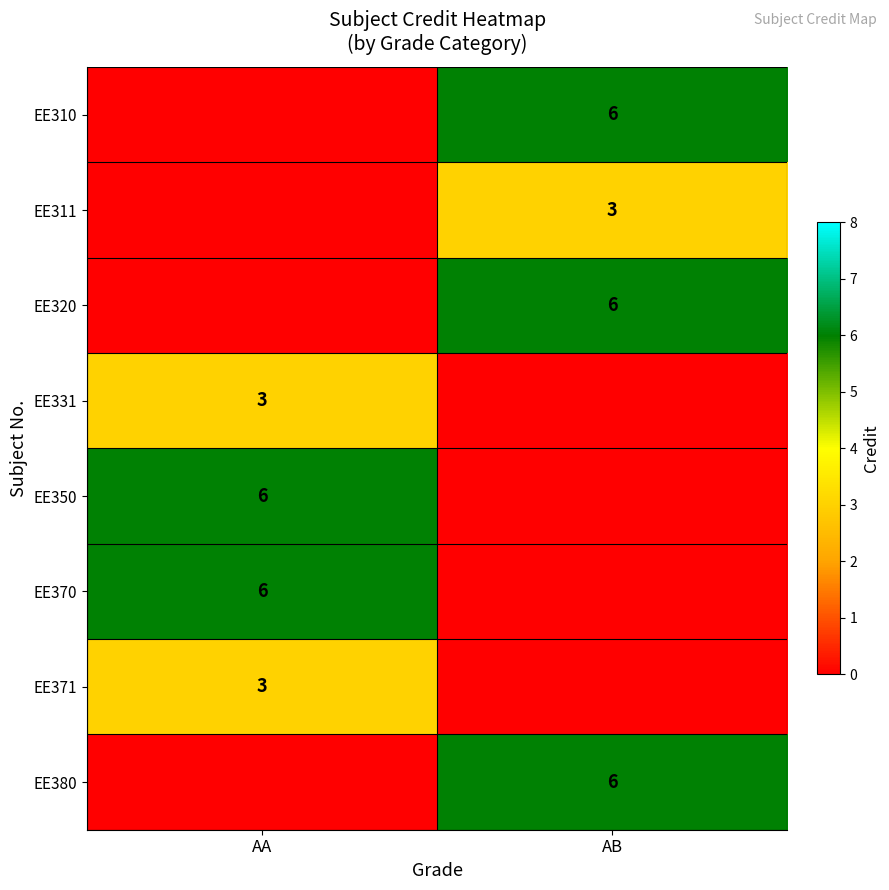

True or false: EE350 has a value of 6 at AA.

True